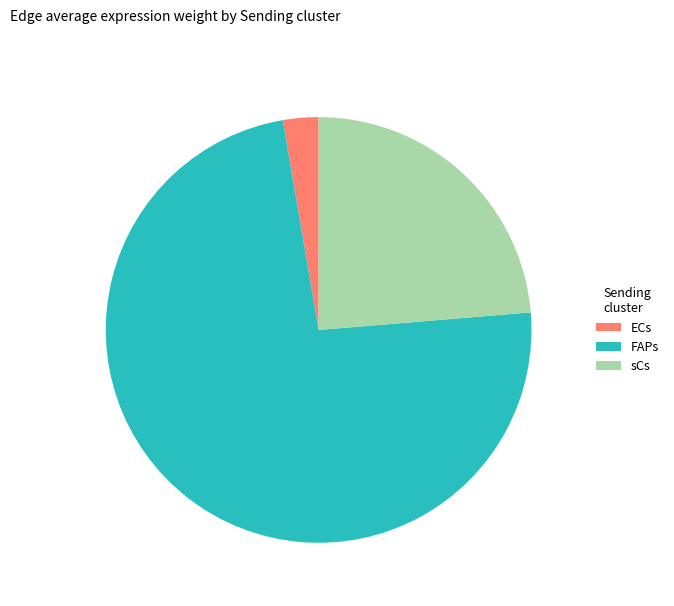

What is the smallest slice in the pie chart?

ECs